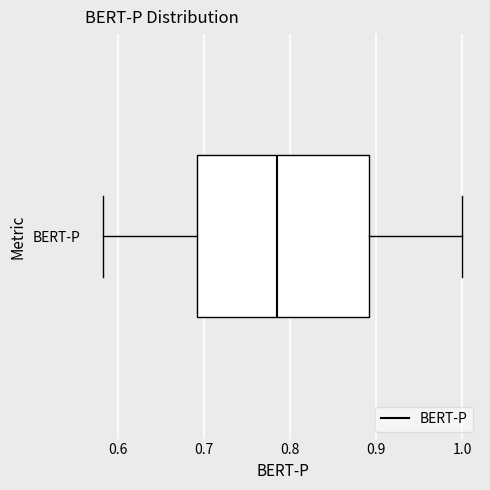

Transcribe this box plot: give where the median line is, the range the box spans, and where the two whiskers end, as read against the x-axis. The values are not printed on the chart, so give them approximately, as read against the axis.

median 0.78, box 0.69 to 0.89, whiskers 0.58 to 1.00